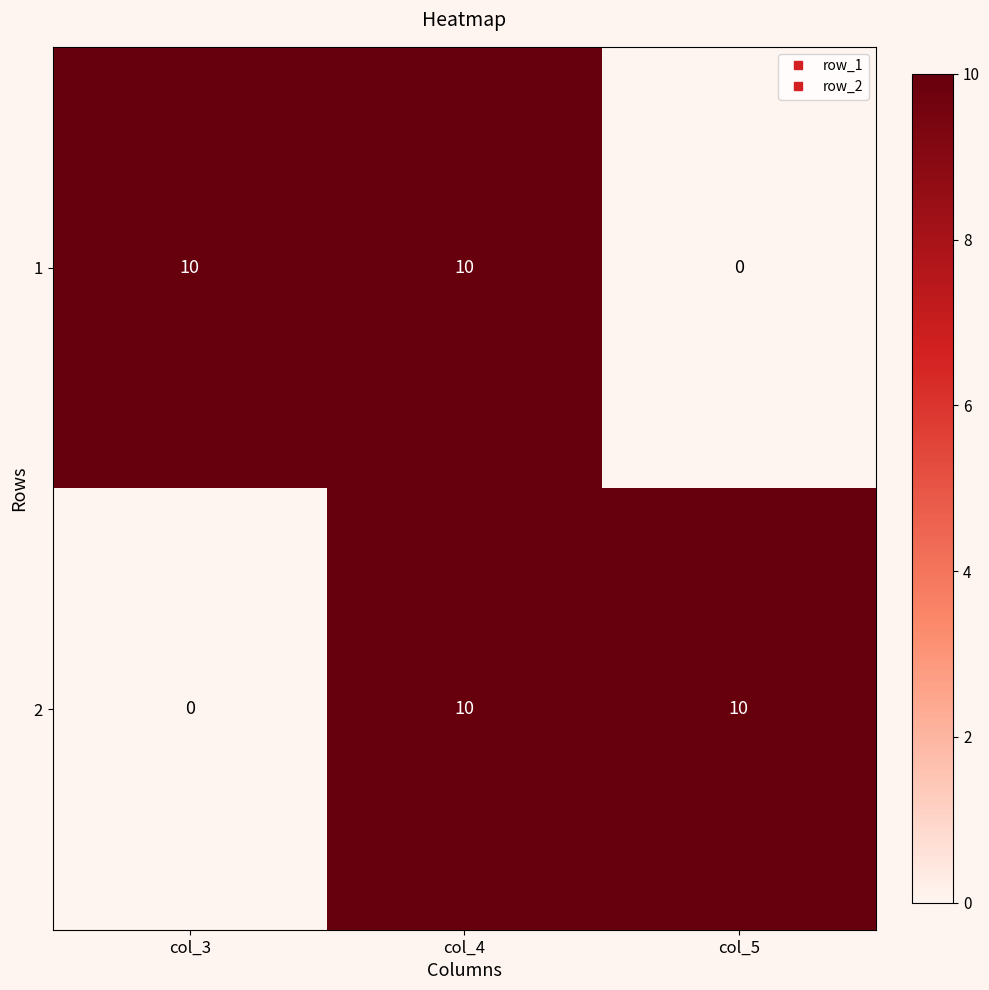

At col_5, list the series in order from largest to smallest.

2, 1